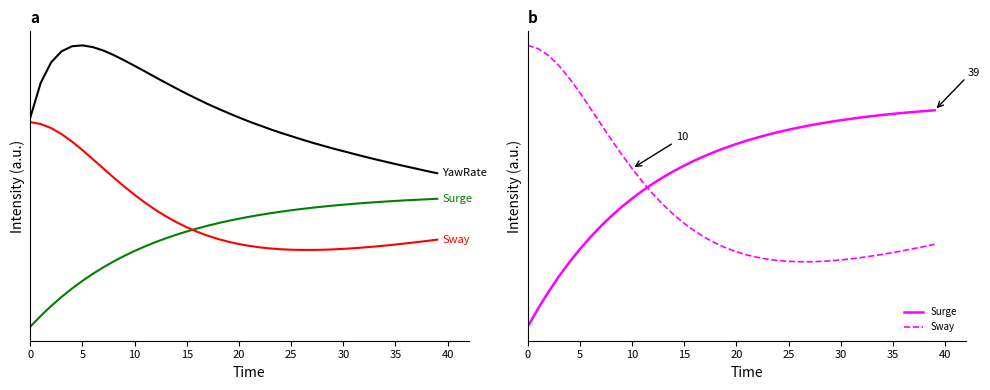

How many lines are shown in the chart?

3